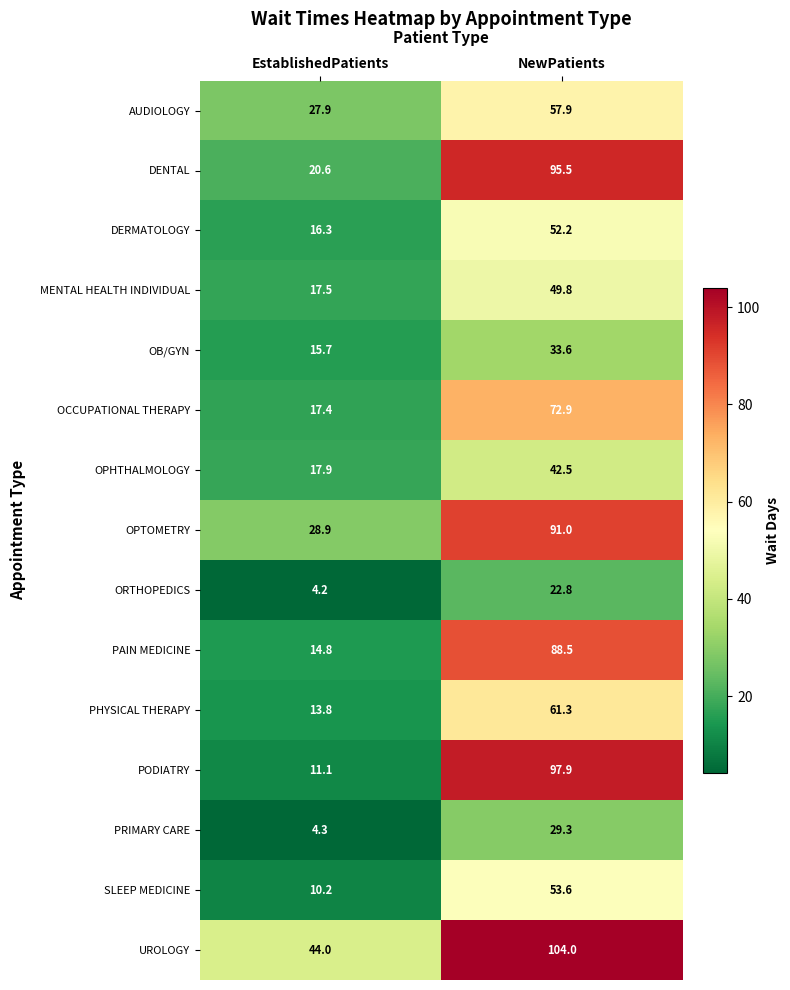

How many values in the DERMATOLOGY series exceed 52?

1